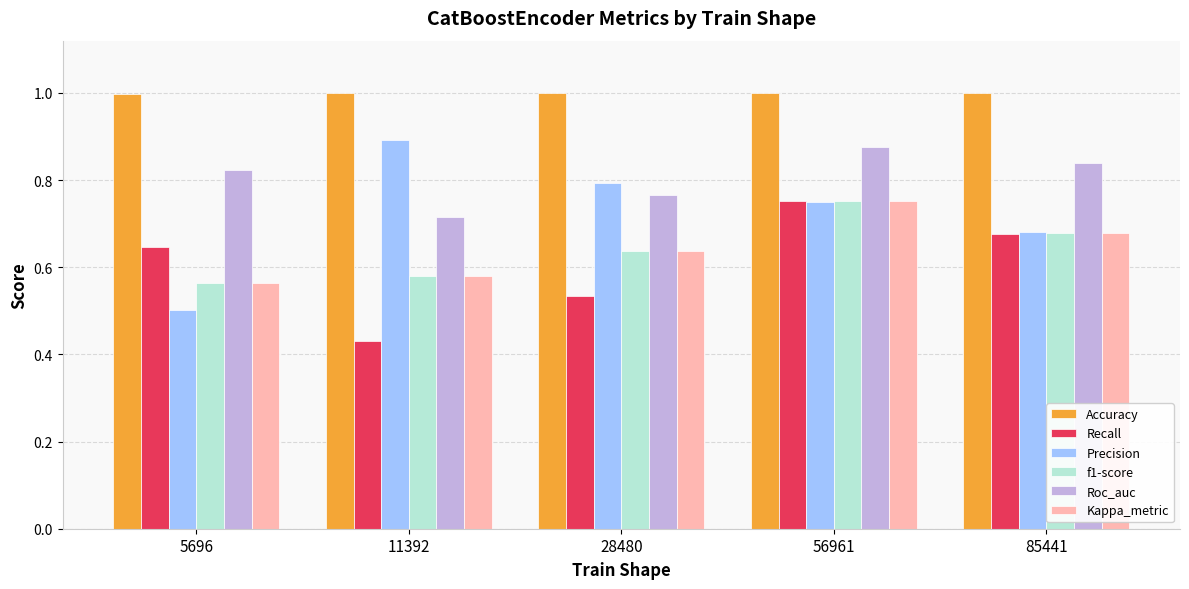

What is the total value across all series at 11392?

4.2